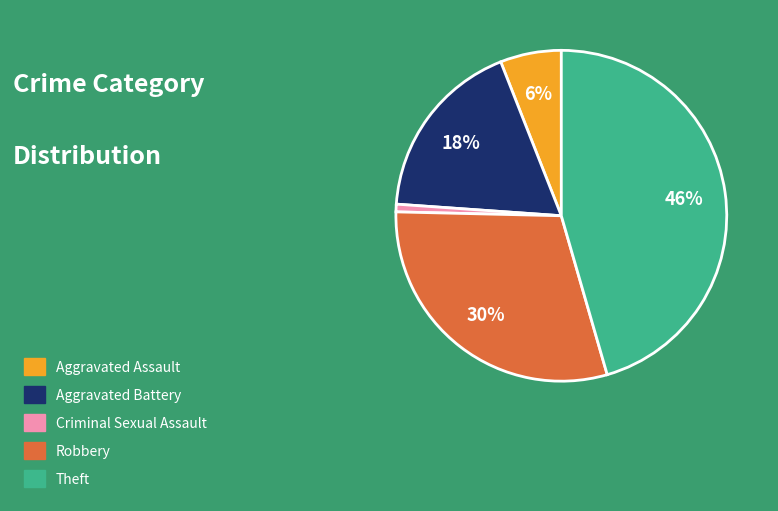

Which slice is the largest?

Theft